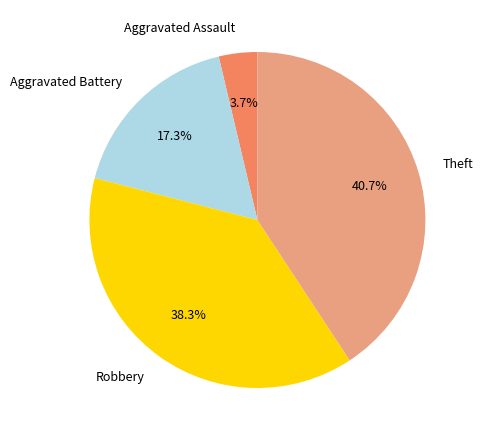

What is the smallest slice in the pie chart?

Aggravated Assault